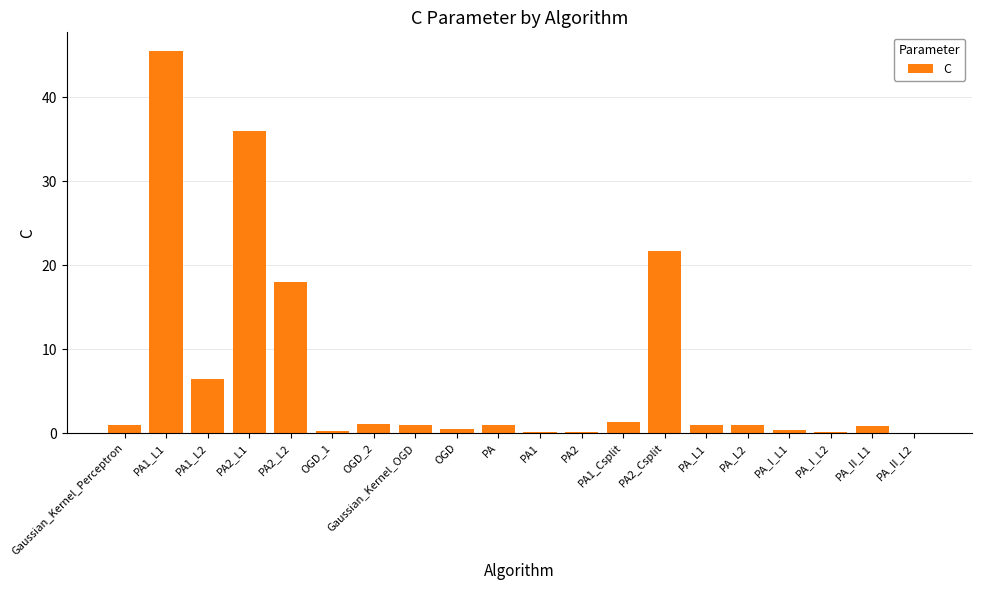

Is it true that the value at PA1_L2 is 3.0?

False